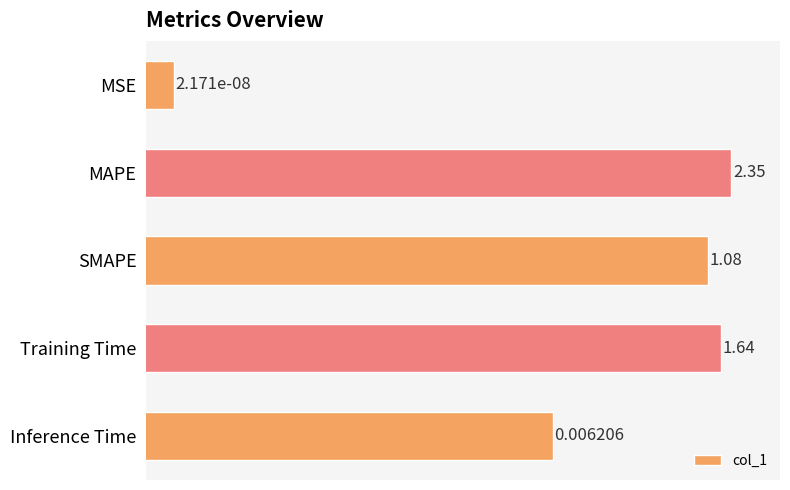

Does the chart contain stacked bars?

No